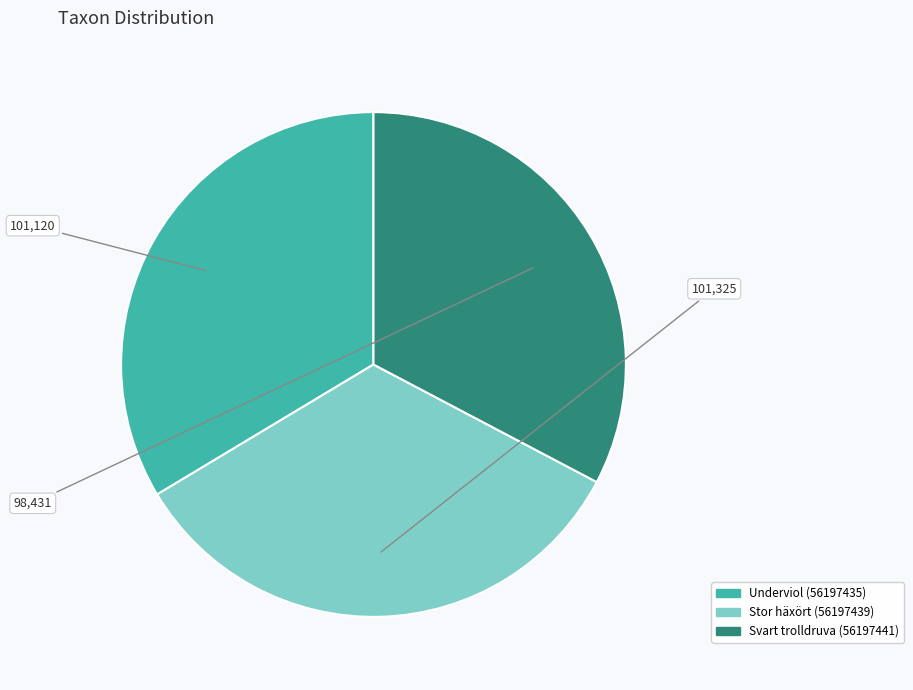

What is the smallest slice in the pie chart?

Svart trolldruva (56197441)